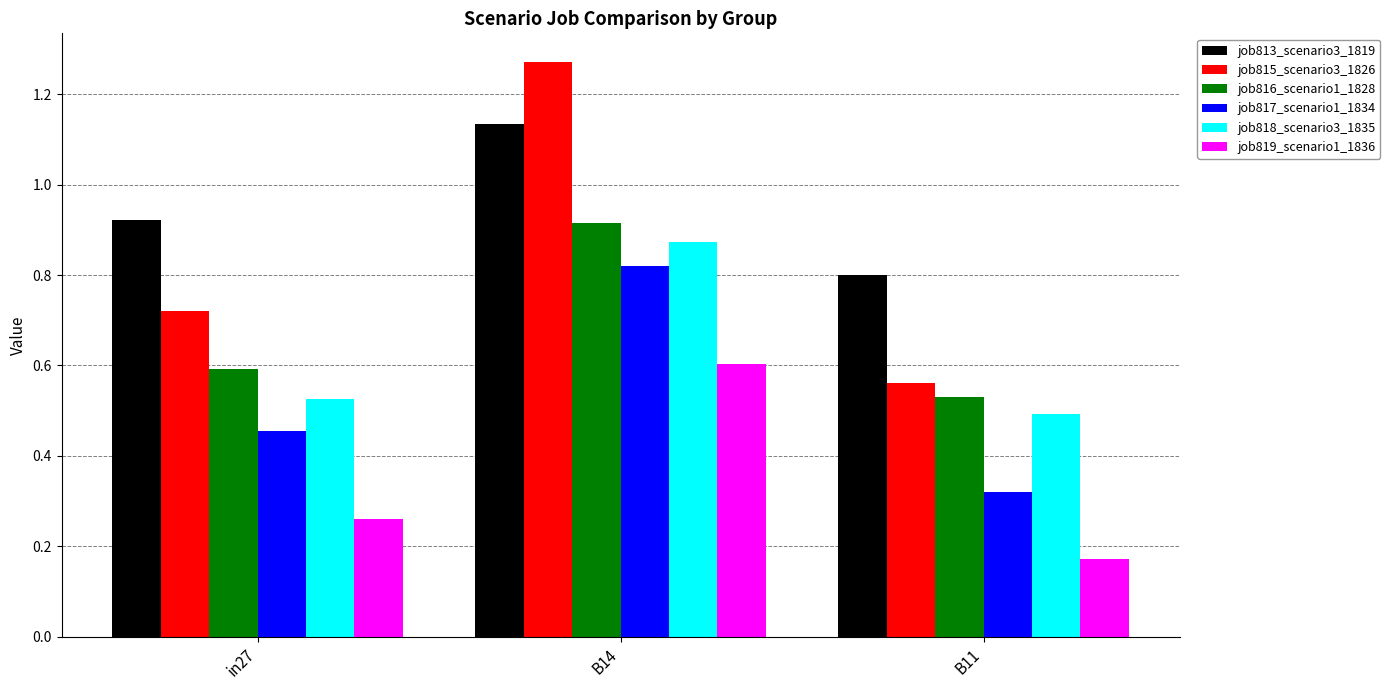

At which category does the chart reach its peak across all series?

B14